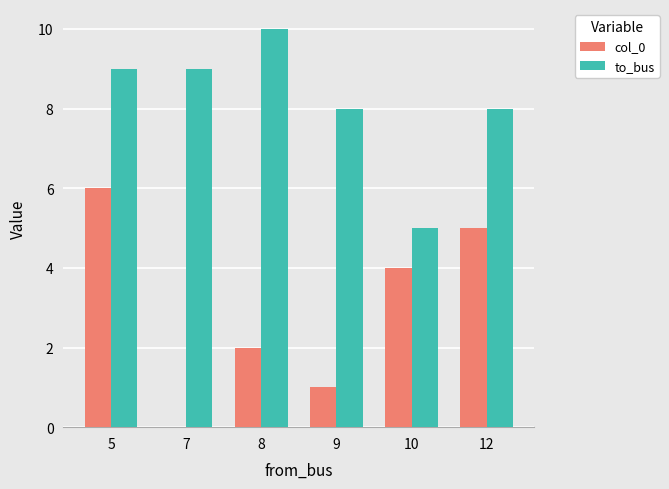

Is it true that to_bus equals 9 at 7?

True